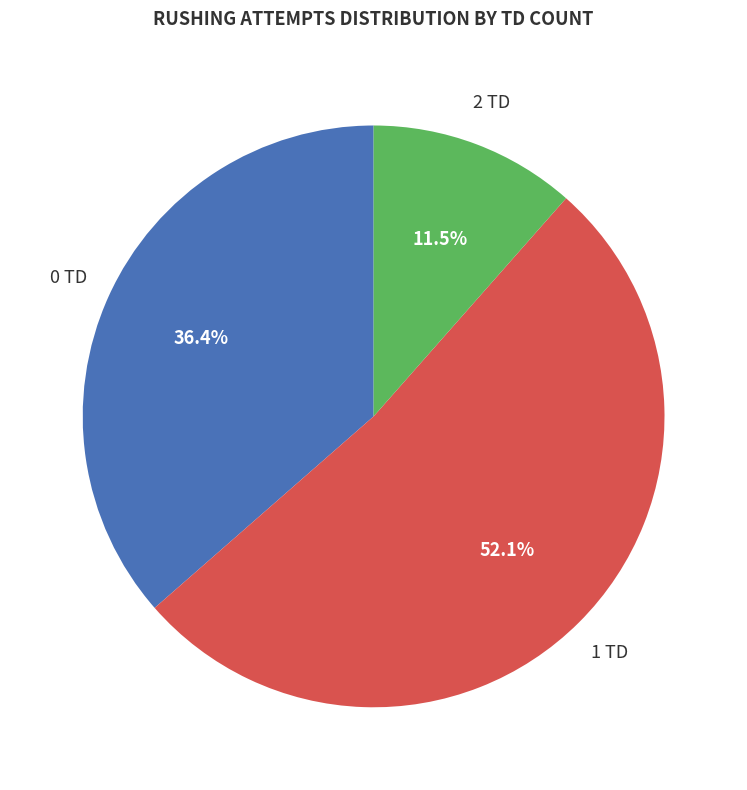

What is the ratio of the value at 0 TD to the value at 1 TD?

0.7